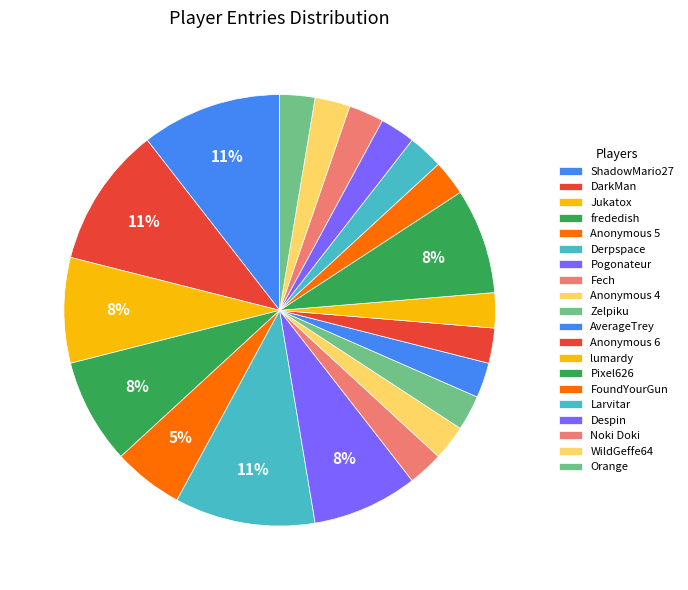

What is the largest slice in the pie chart?

ShadowMario27